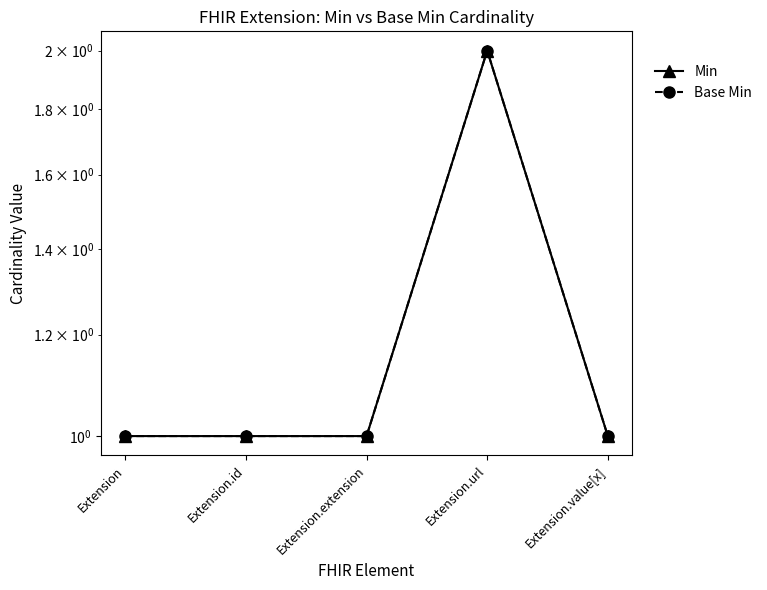

What is the difference between the maximum and minimum values in the Min series?

1